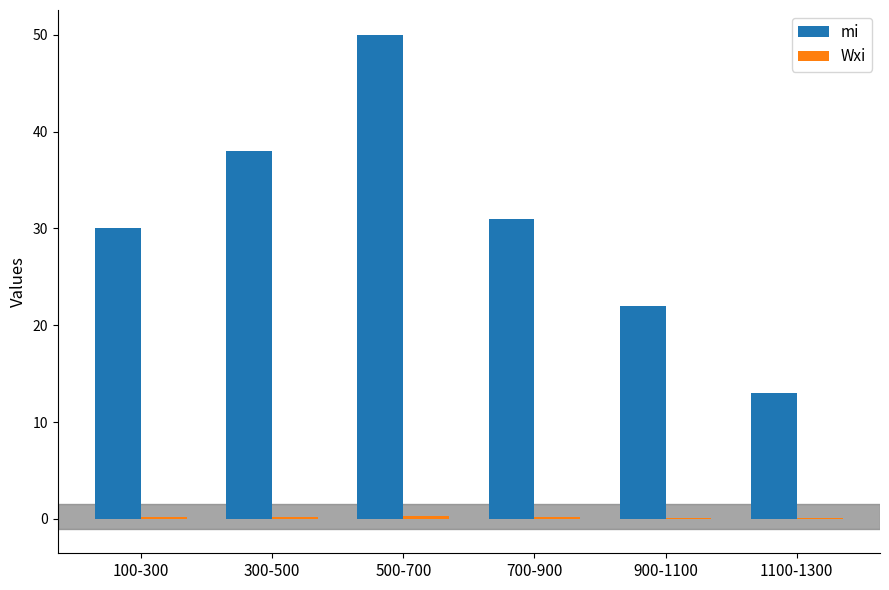

Are the bars grouped side by side (vs. stacked)?

Yes